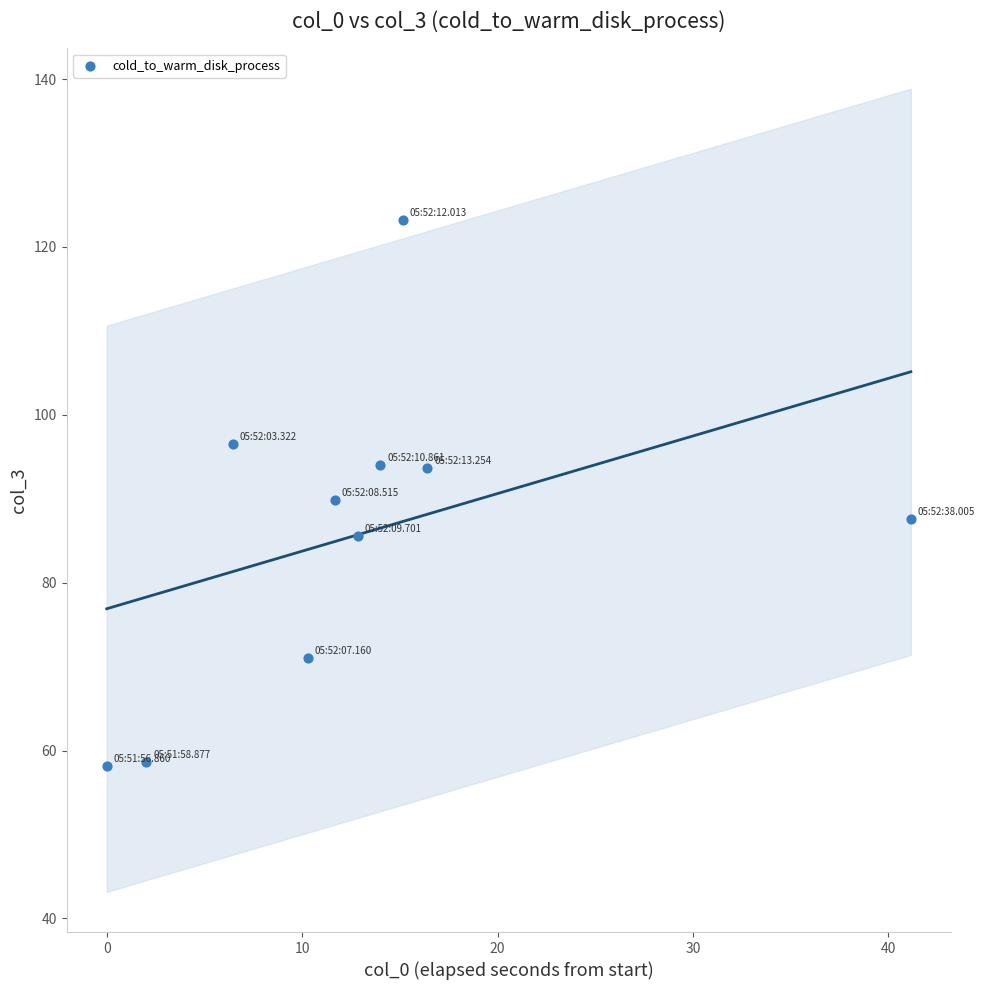

What is the average Y value?

85.8